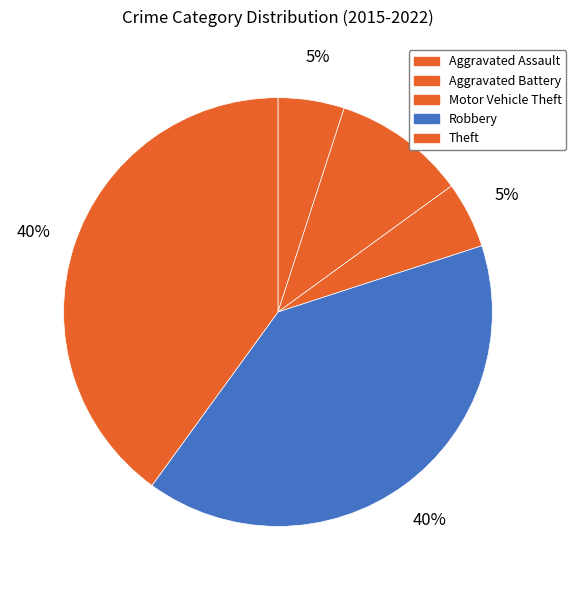

How many segments does this pie chart have?

5